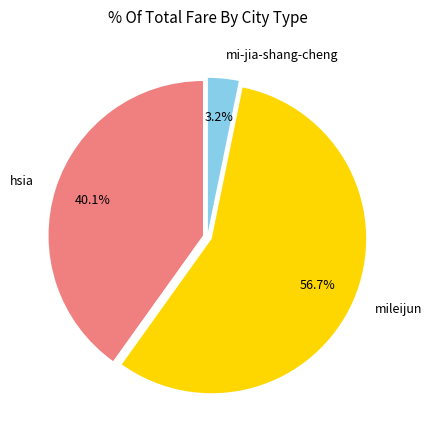

How many slices are in this pie chart?

3